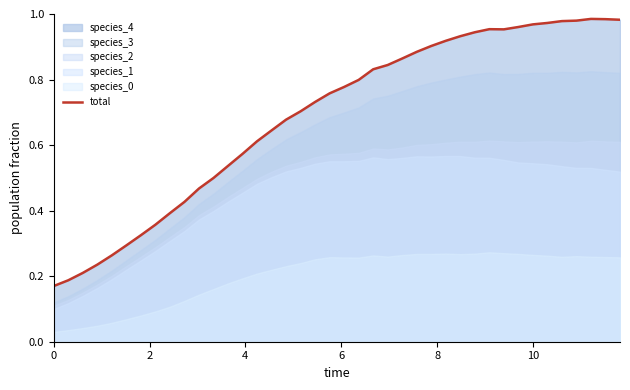

Does the chart display data point markers on the line(s)?

No